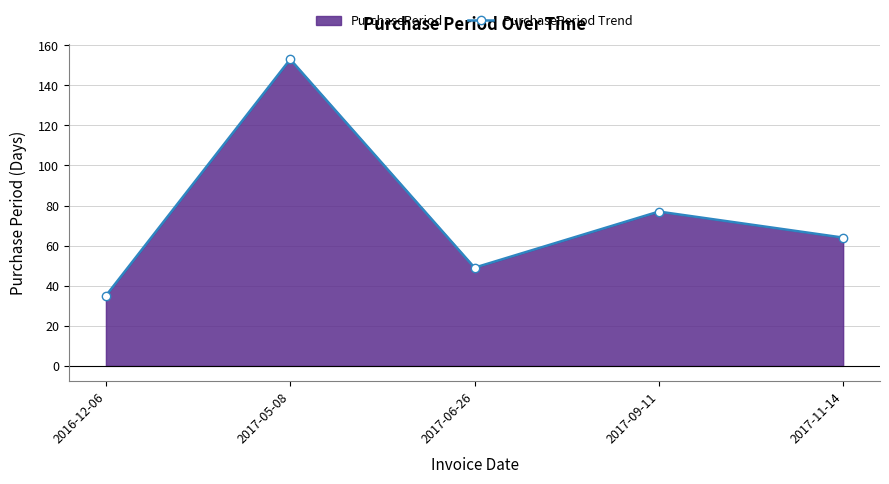

What is the value of the 3rd point from the left?

49